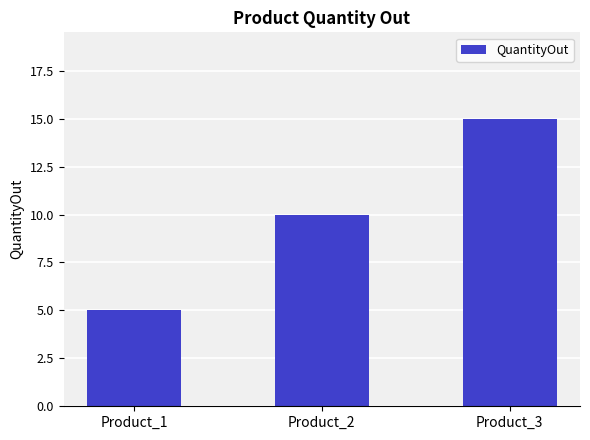

What is the value of the 2nd bar from the left?

10